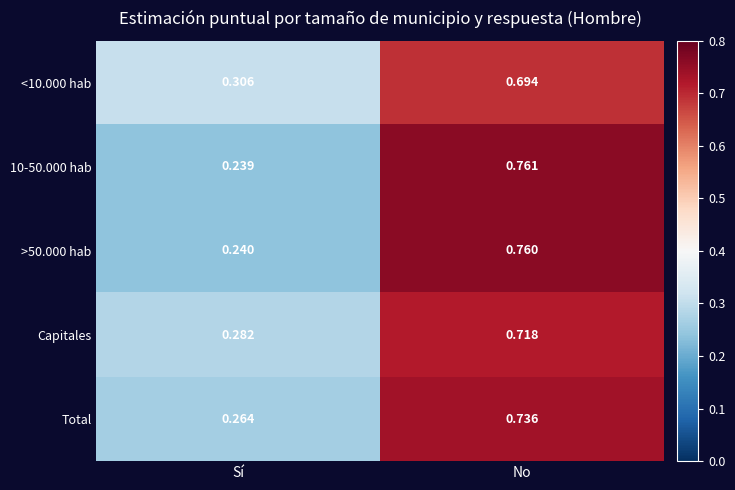

At which label does <10.000 hab reach its peak?

No